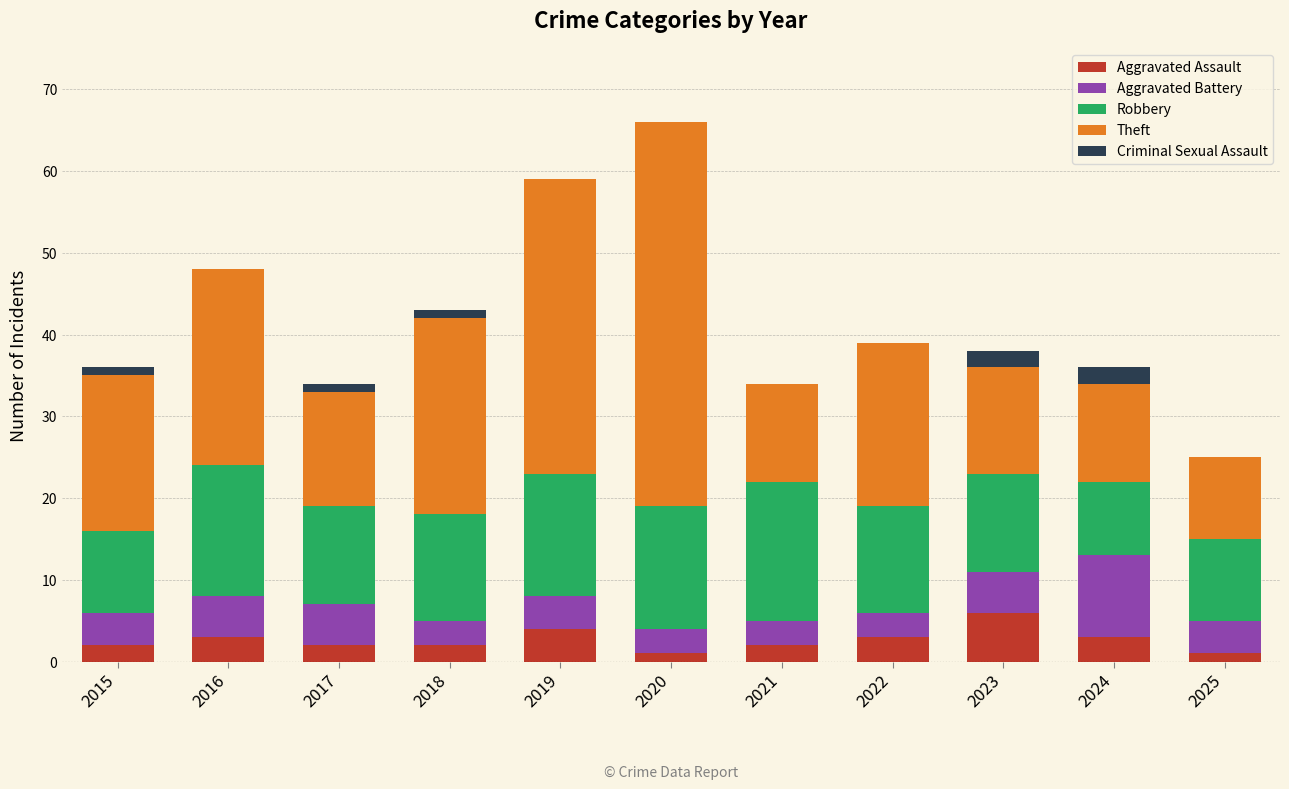

What is the maximum value for Aggravated Assault?

6